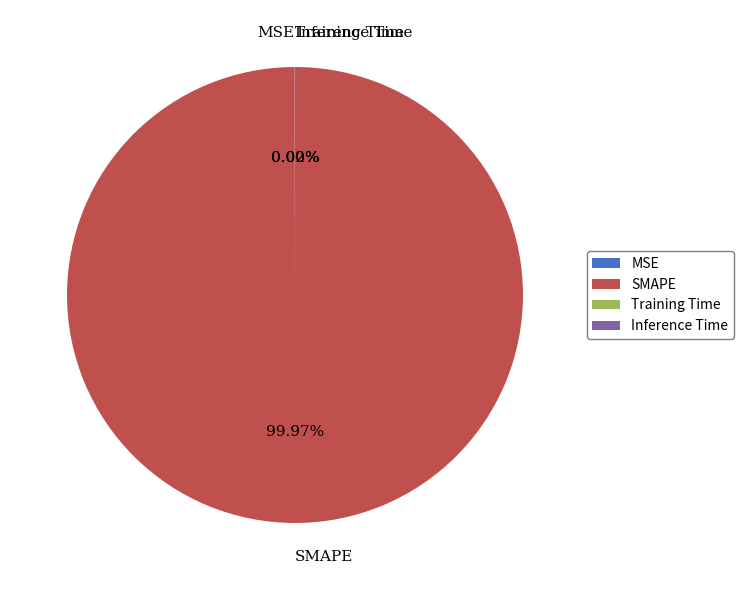

Which slice is the largest?

SMAPE